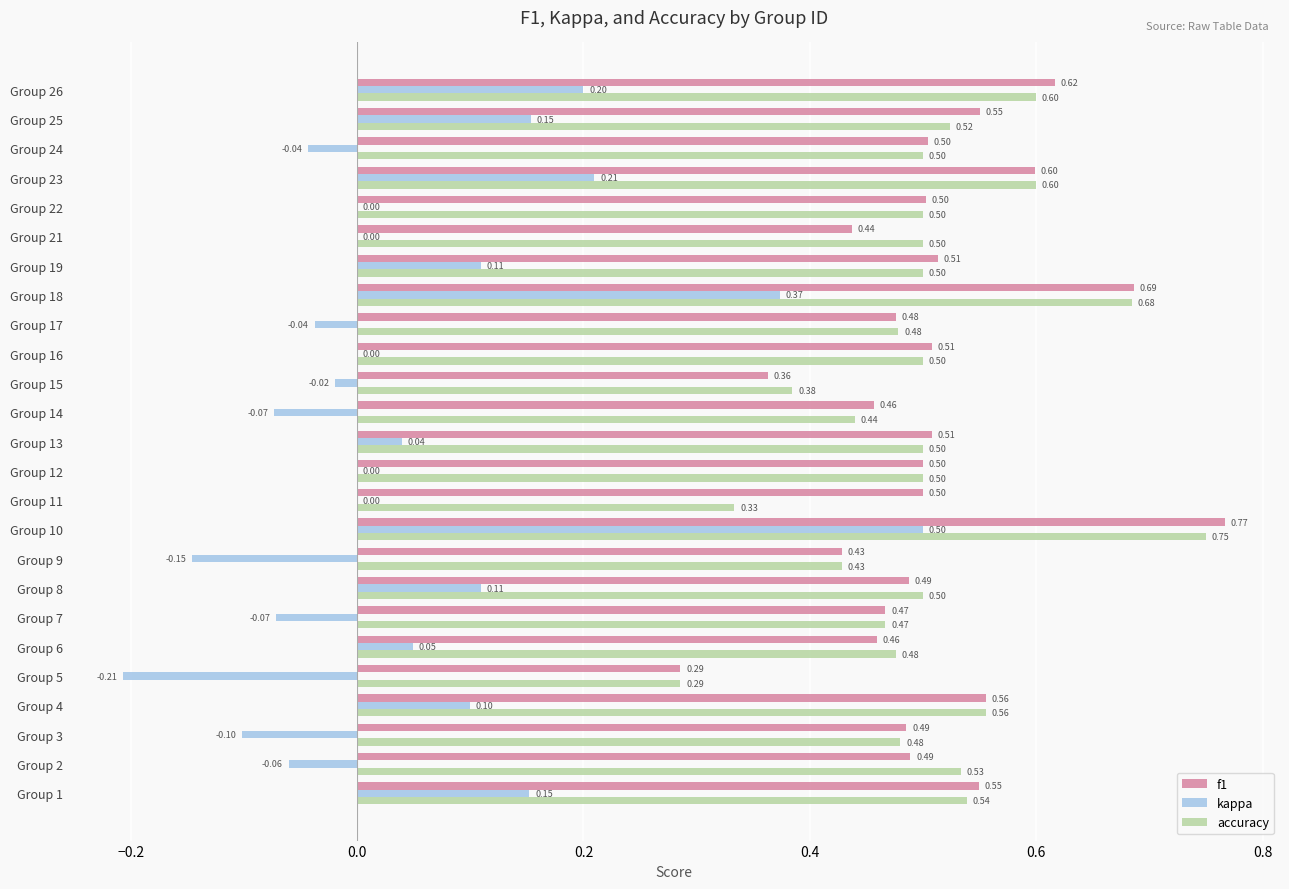

What is the sum of all f1 values?

12.7